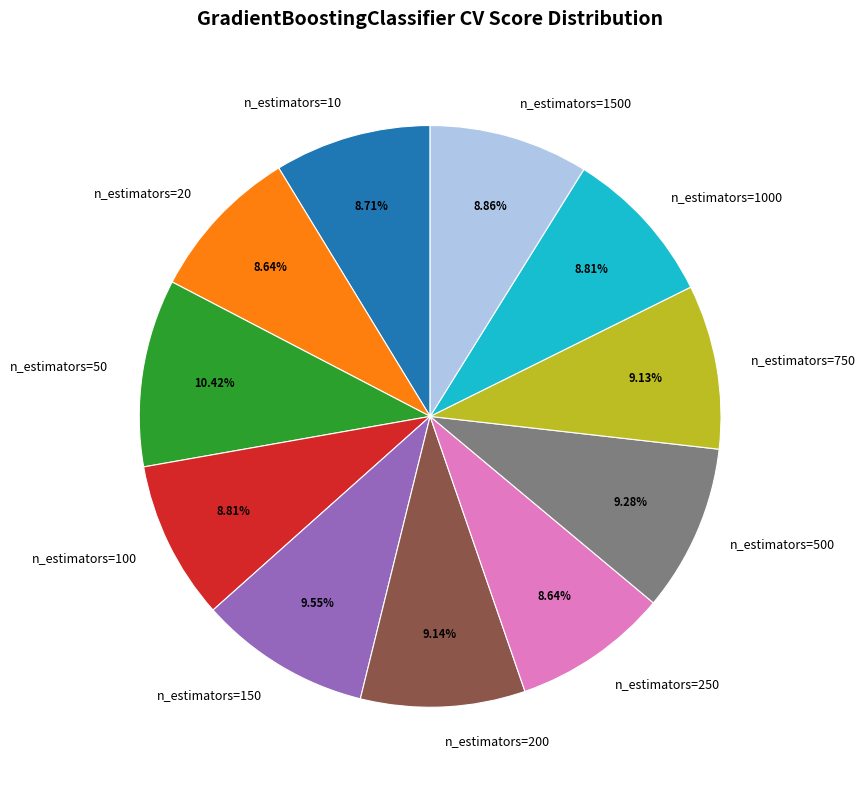

Is it true that n_estimators=10 is 19% of the pie?

False